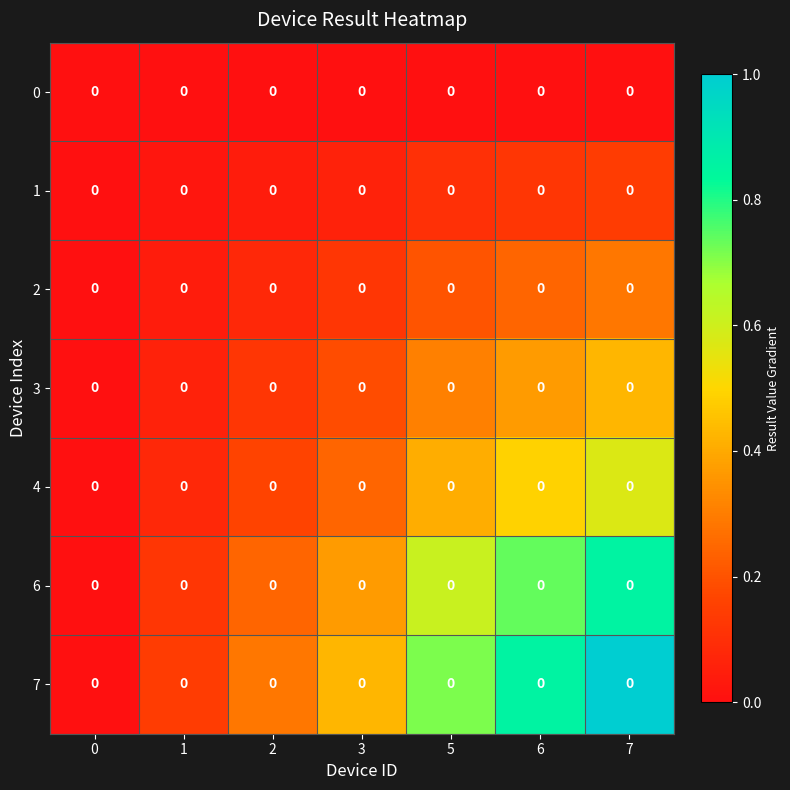

What is the sum of the 2 values at 3 and 5?

0.3